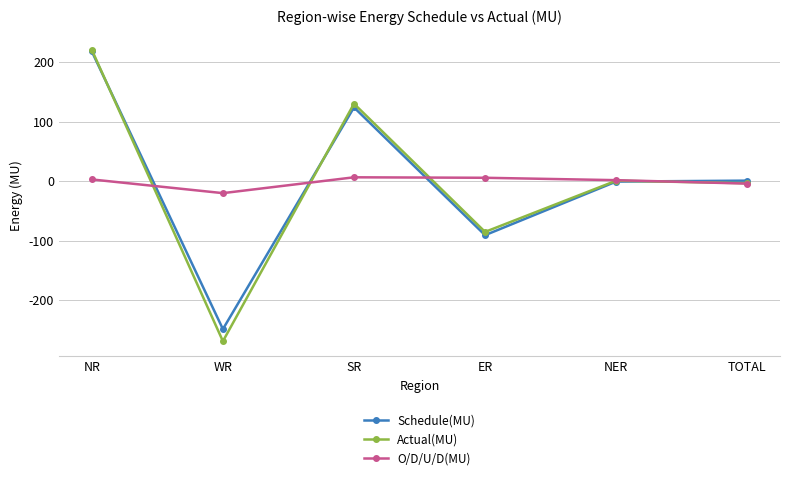

Which label corresponds to the largest value in the chart?

NR